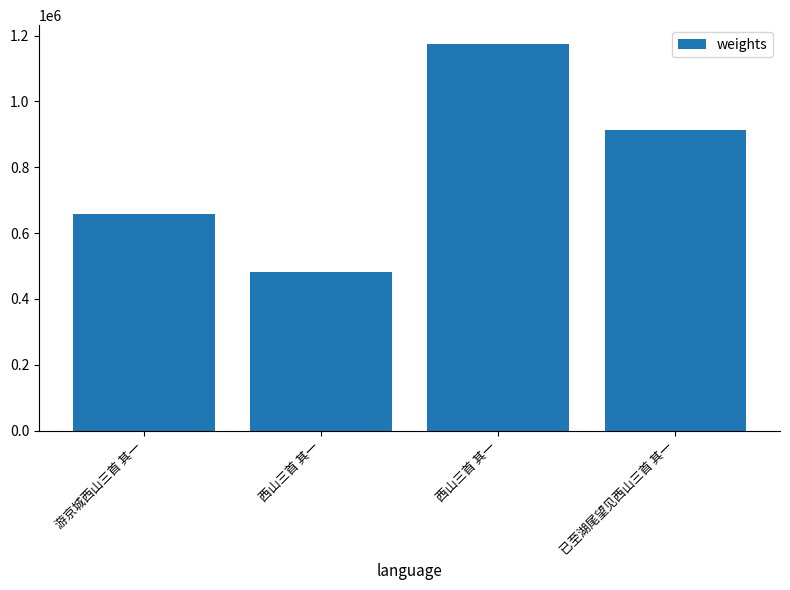

How many bars are there in total?

4